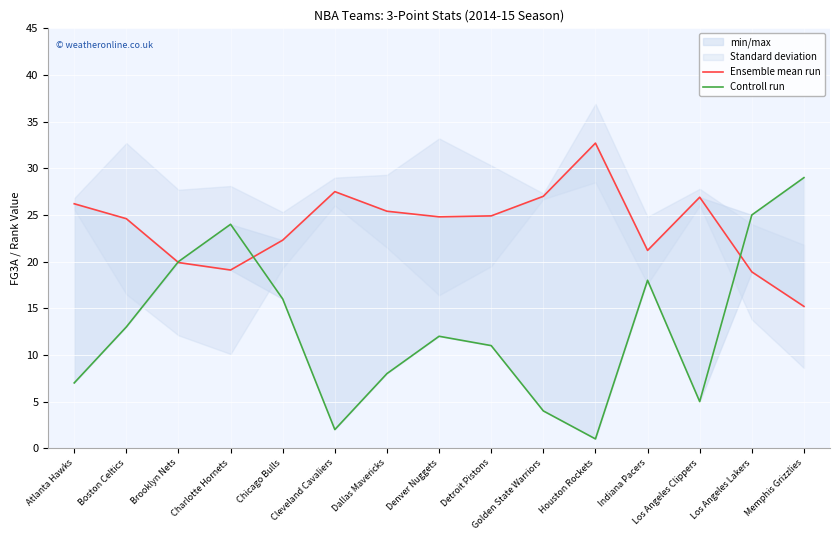

What is the total value across all series at Memphis Grizzlies?

44.2